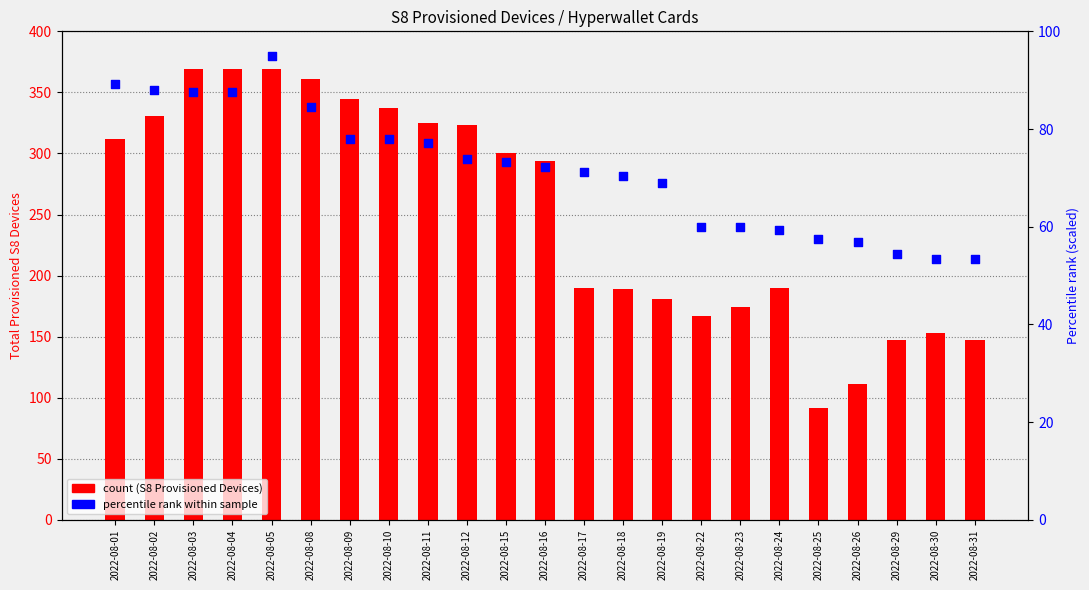

At how many categories does at least one series exceed 79?

23